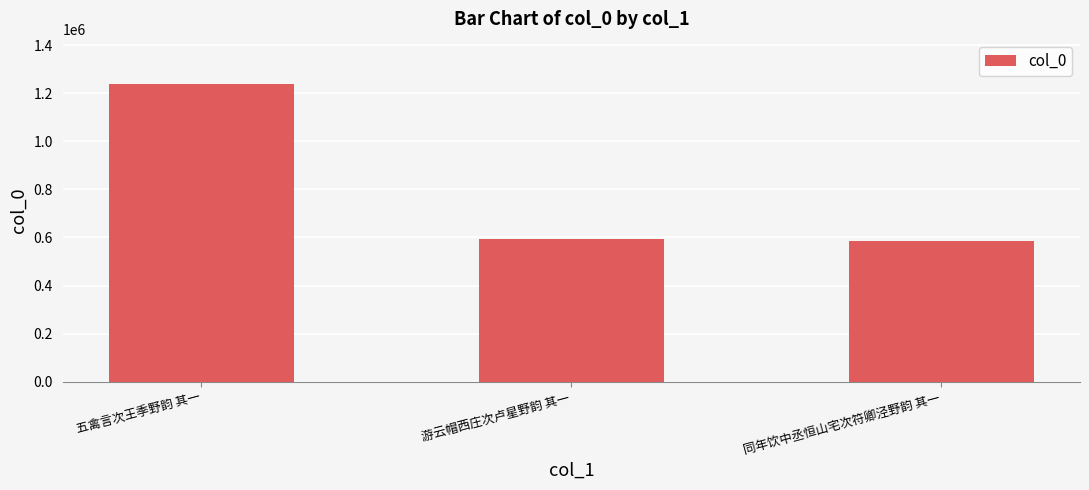

What is the label of the 2nd bar from the left?

游云帽西庄次卢星野韵 其一